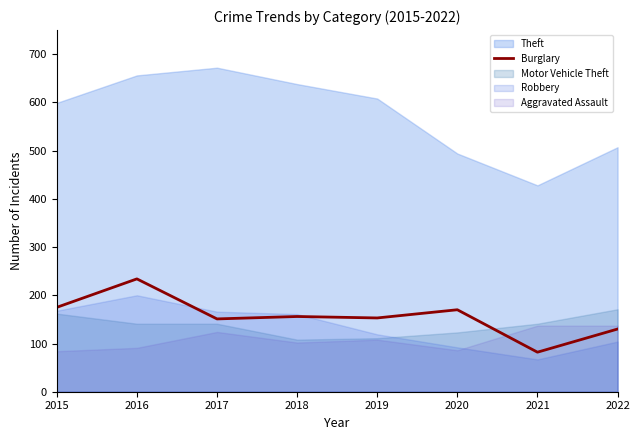

Rank the categories by value from highest to lowest.

2016, 2015, 2020, 2018, 2019, 2017, 2022, 2021